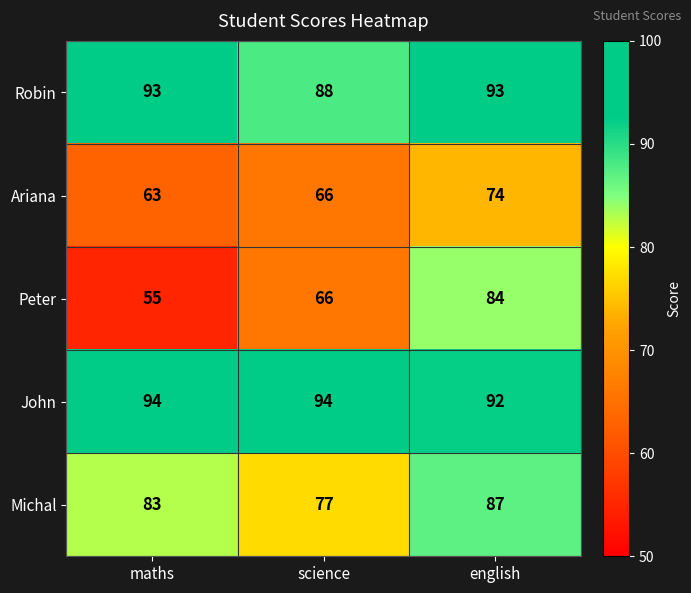

Rank the series at english from lowest to highest value.

Ariana, Peter, Michal, John, Robin